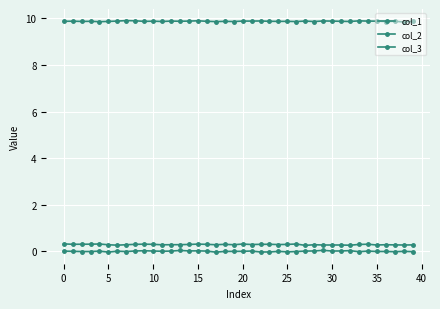

True or false: col_1 and col_3 intersect in this chart.

False